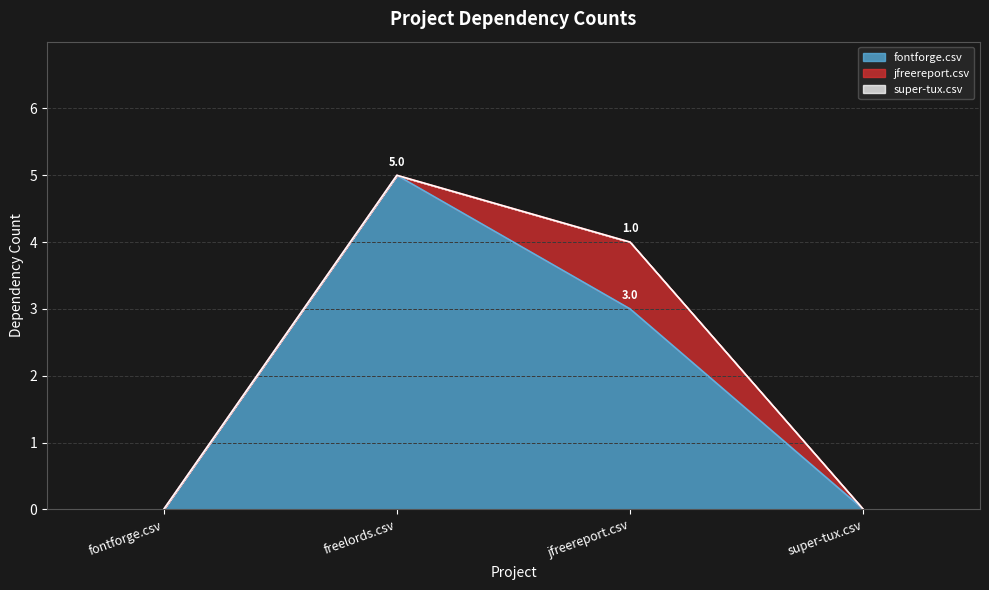

In fontforge.csv, how many points are higher than both neighbors (excluding endpoints)?

1